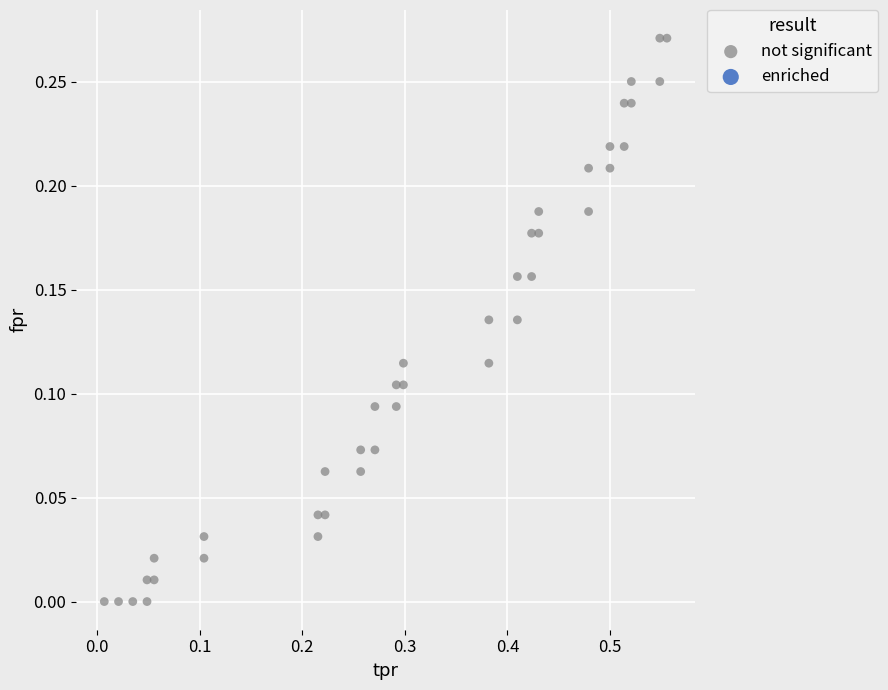

What is the range of X values (max minus min)?

0.5